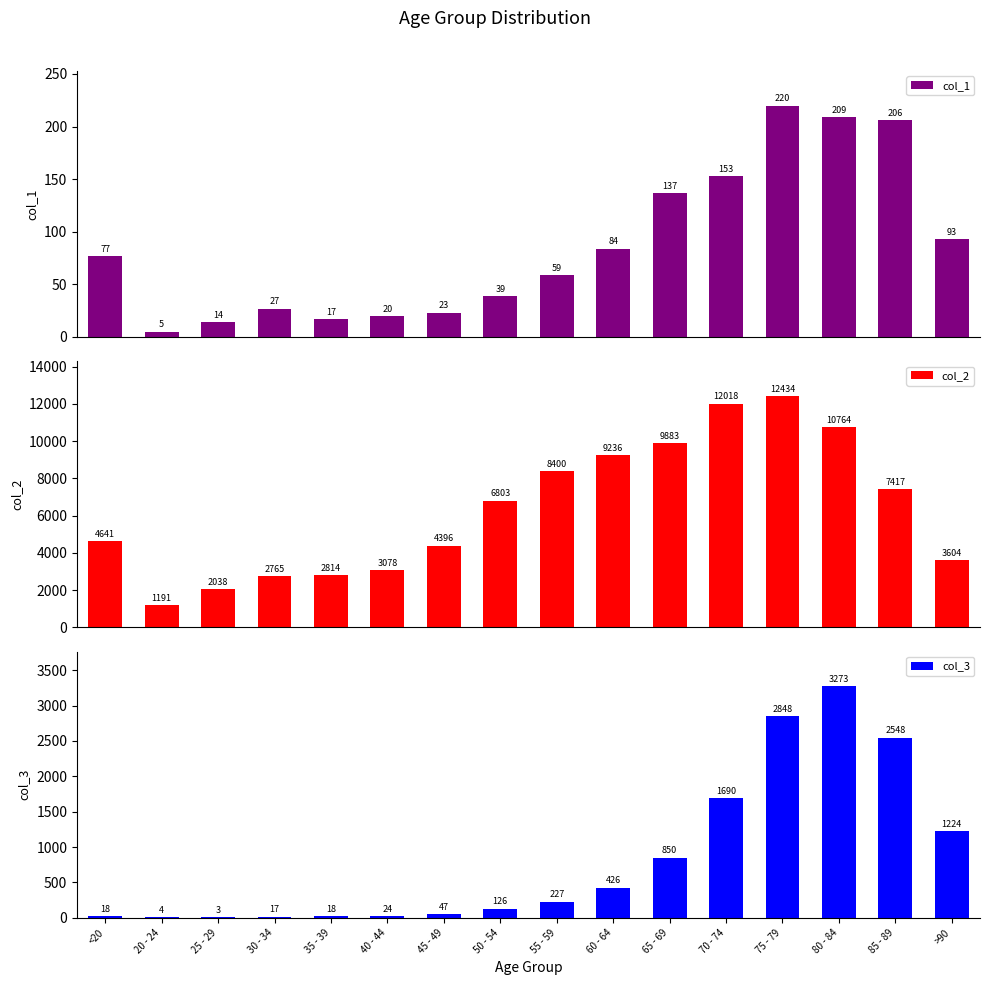

List the labels in order of col_1 value, smallest first.

20 - 24, 25 - 29, 35 - 39, 40 - 44, 45 - 49, 30 - 34, 50 - 54, 55 - 59, <20, 60 - 64, >90, 65 - 69, 70 - 74, 85 - 89, 80 - 84, 75 - 79